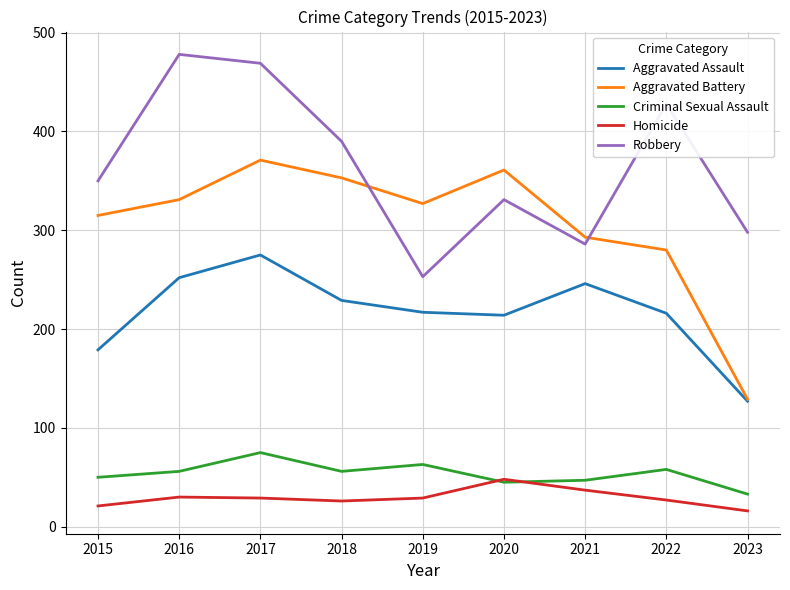

True or false: Robbery and Homicide cross at least once.

False